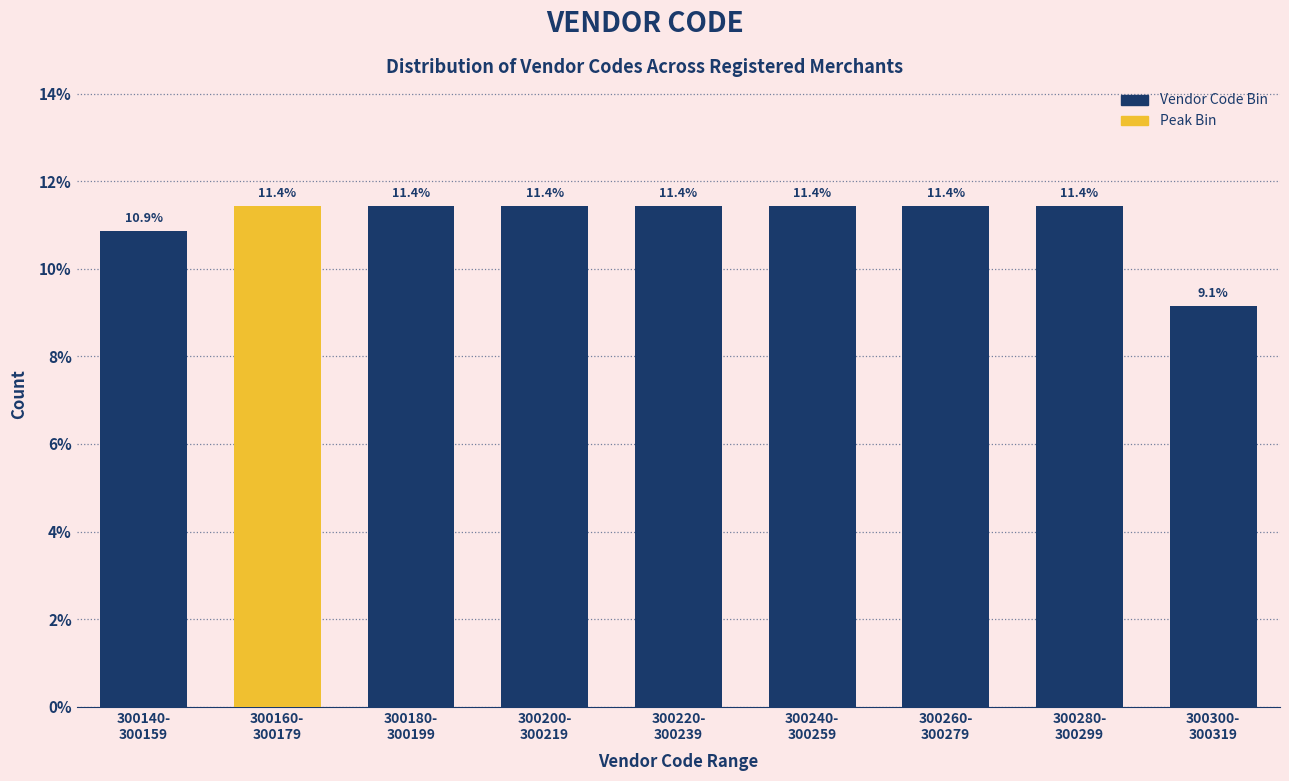

Reading right to left, extract all data points from this chart.

9.1	11.4	11.4	11.4	11.4	11.4	11.4	11.4	10.9